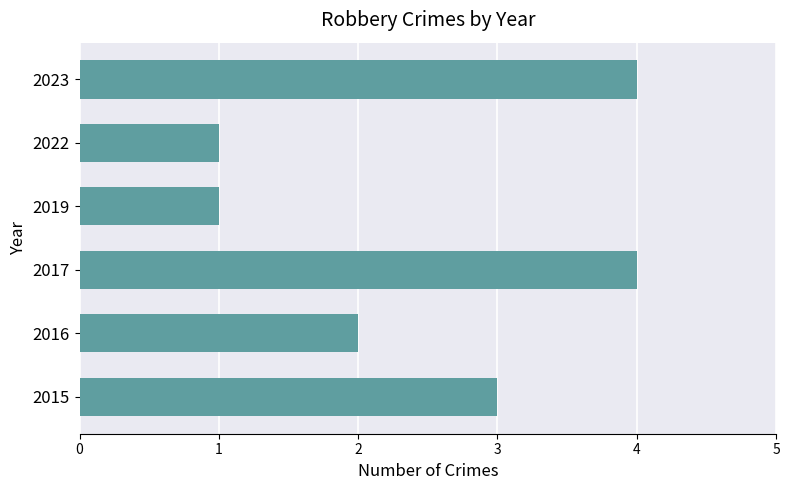

What is the sum of the values at 2019 and 2015?

4